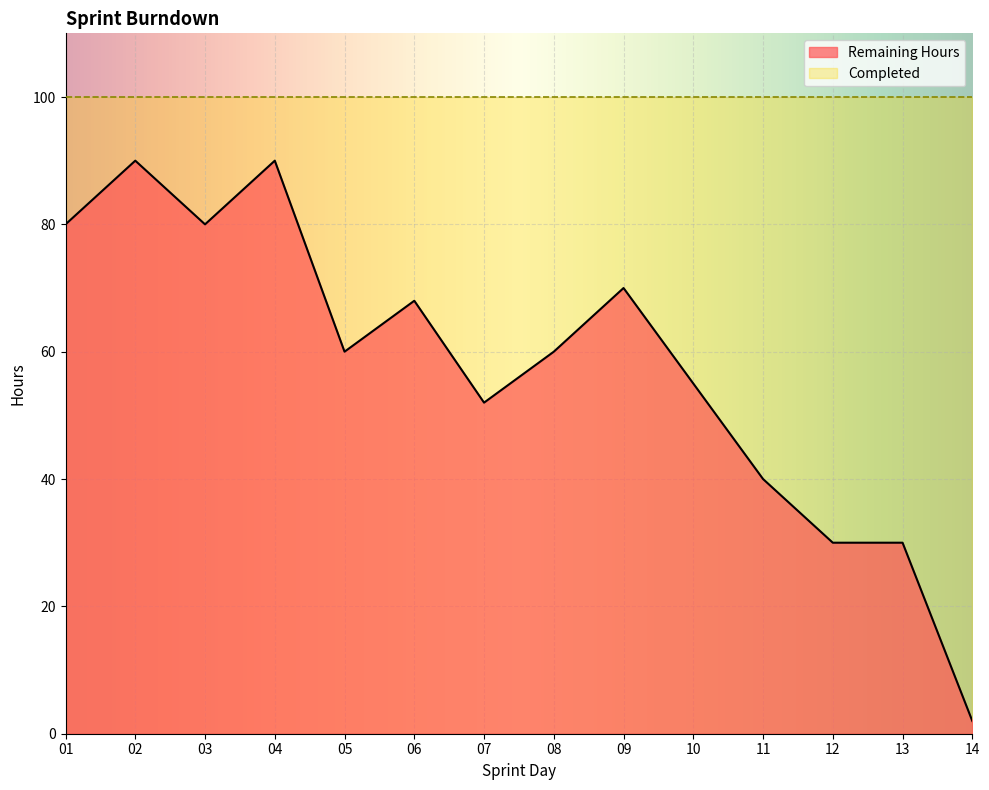

At which category does the data reach its first local peak?

02